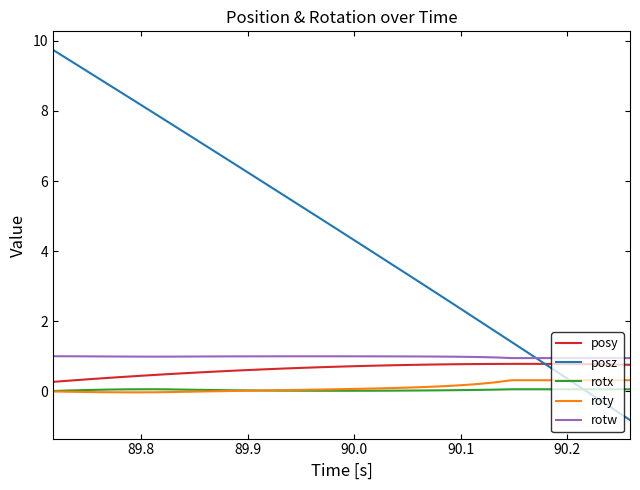

Which series has the largest range (max minus min)?

posz